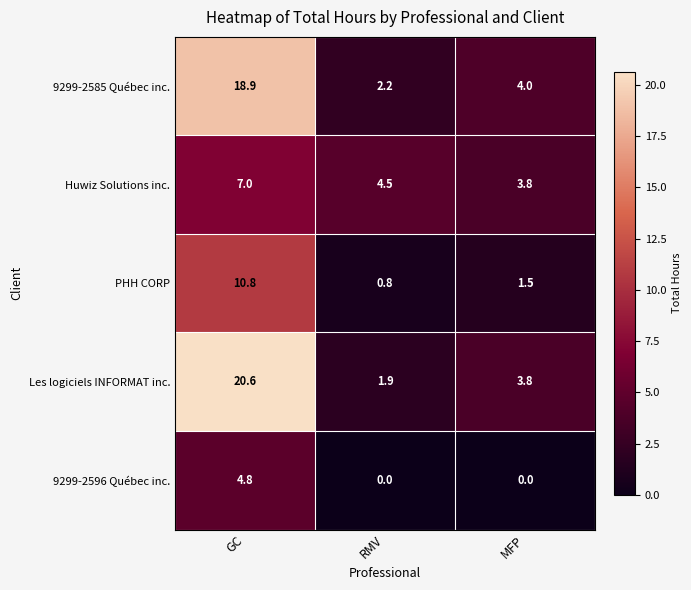

What is the highest value of the 9299-2596 Québec inc. series?

4.8